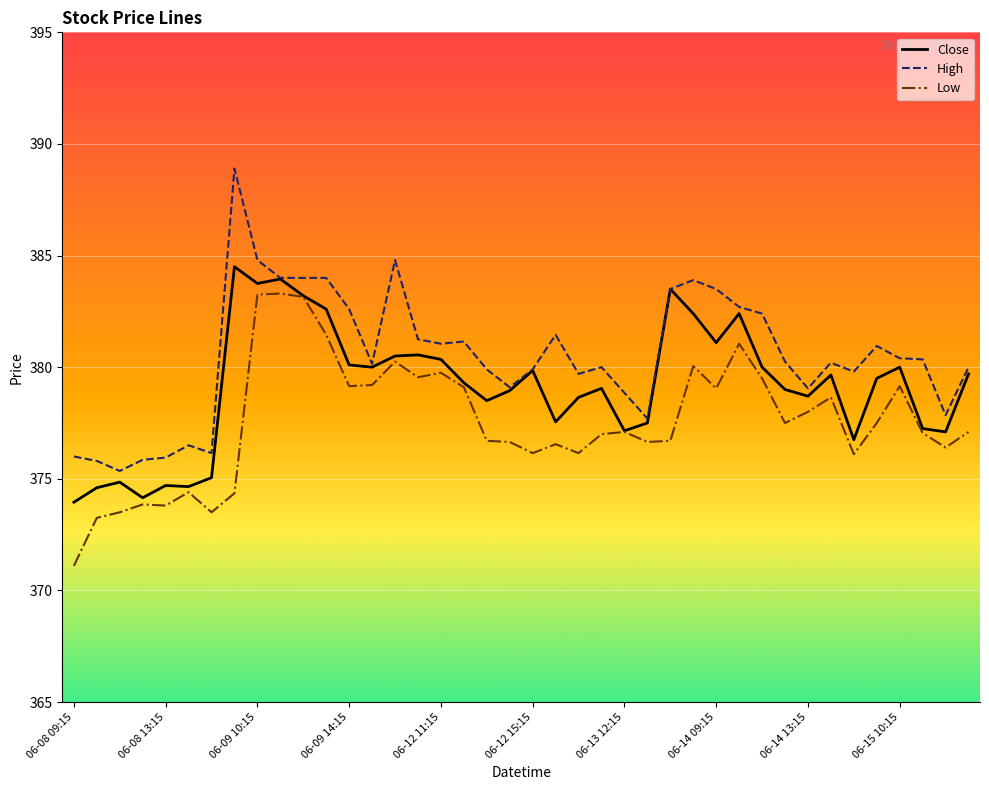

What is the maximum value for High?

388.9